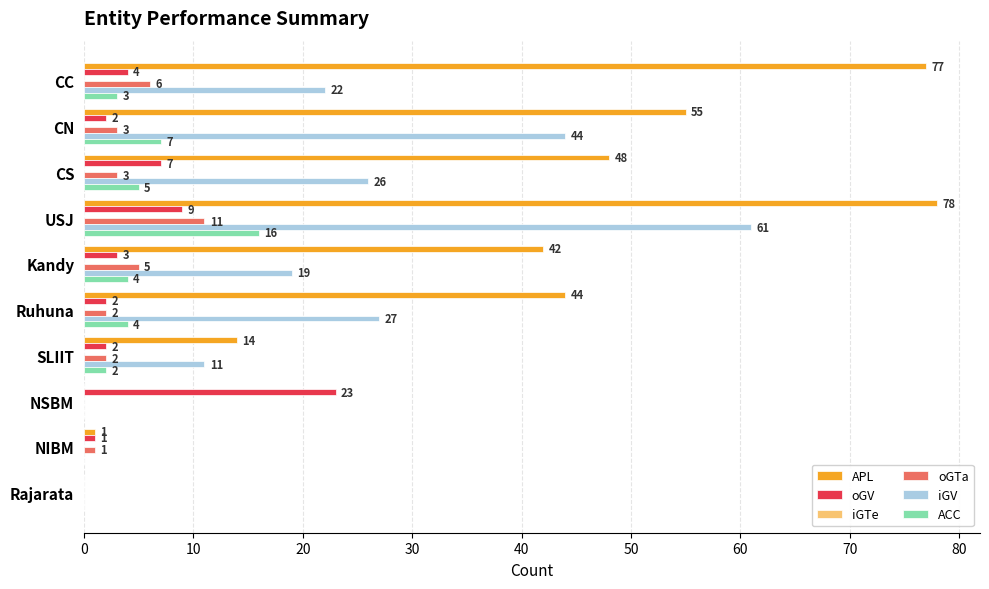

The value of iGV at CN is 44. True or false?

True